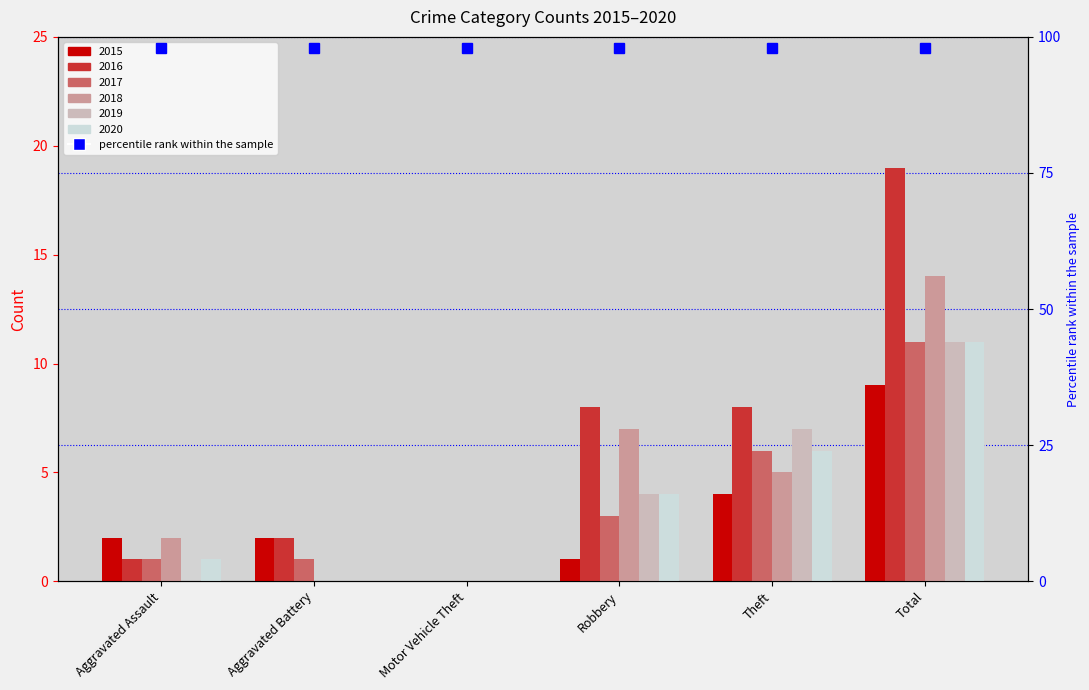

At how many categories does at least one series exceed 0?

5